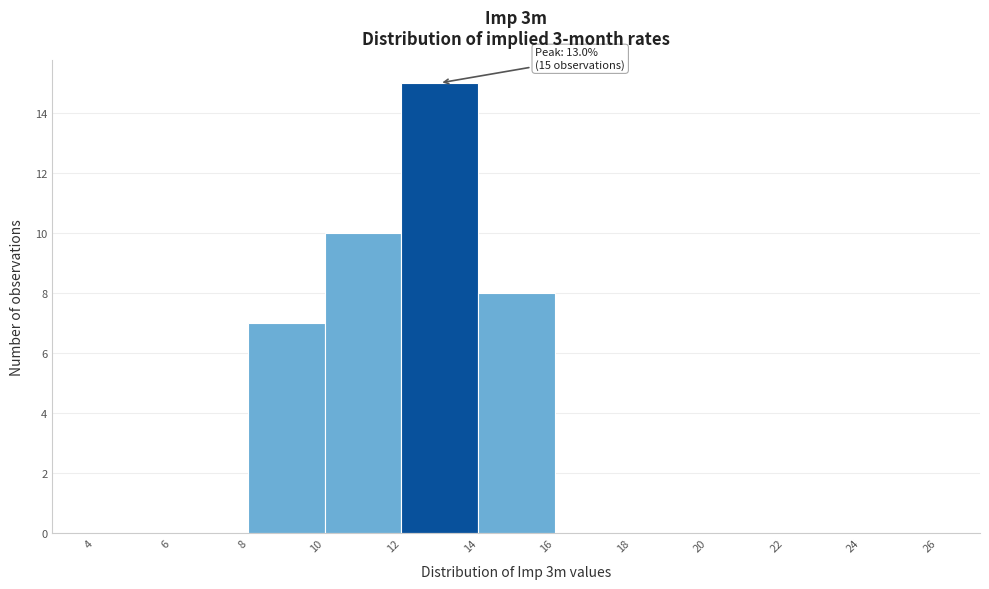

Which range on the x-axis has the tallest bar?

12 to 14